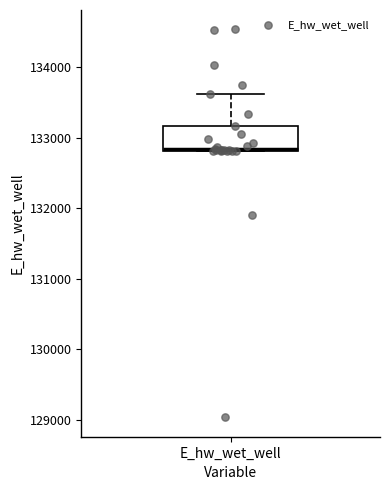

Where is the upper edge of the box for E_hw_wet_well on the y-axis? The values are not printed on the chart, so give them approximately, as read against the axis.

133200